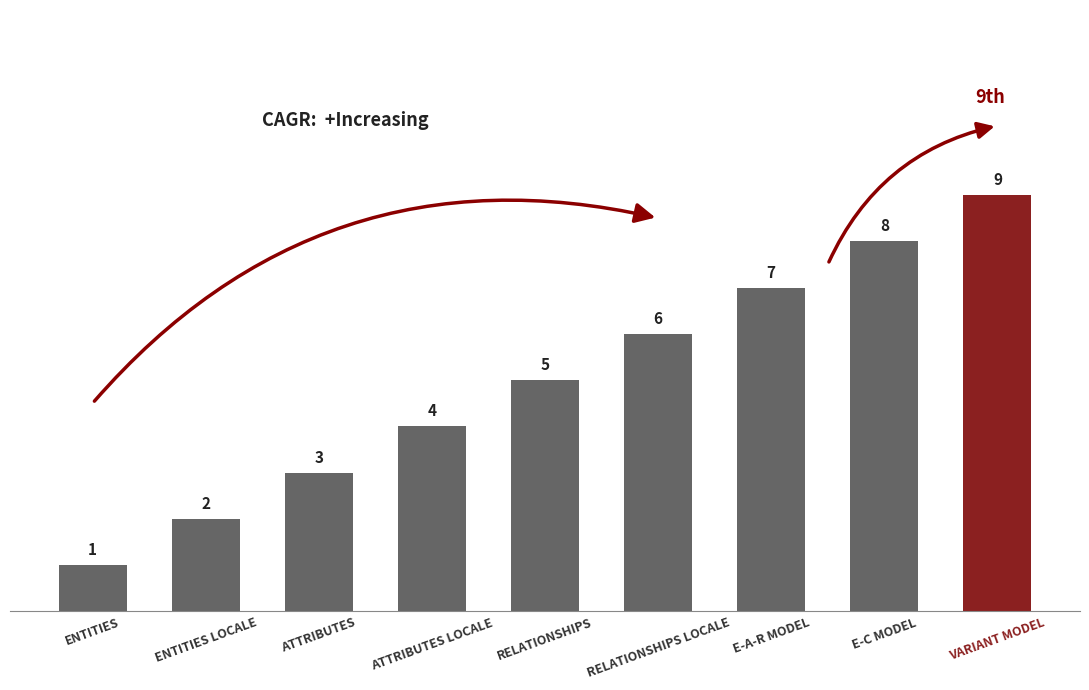

Does the chart contain any negative values?

No